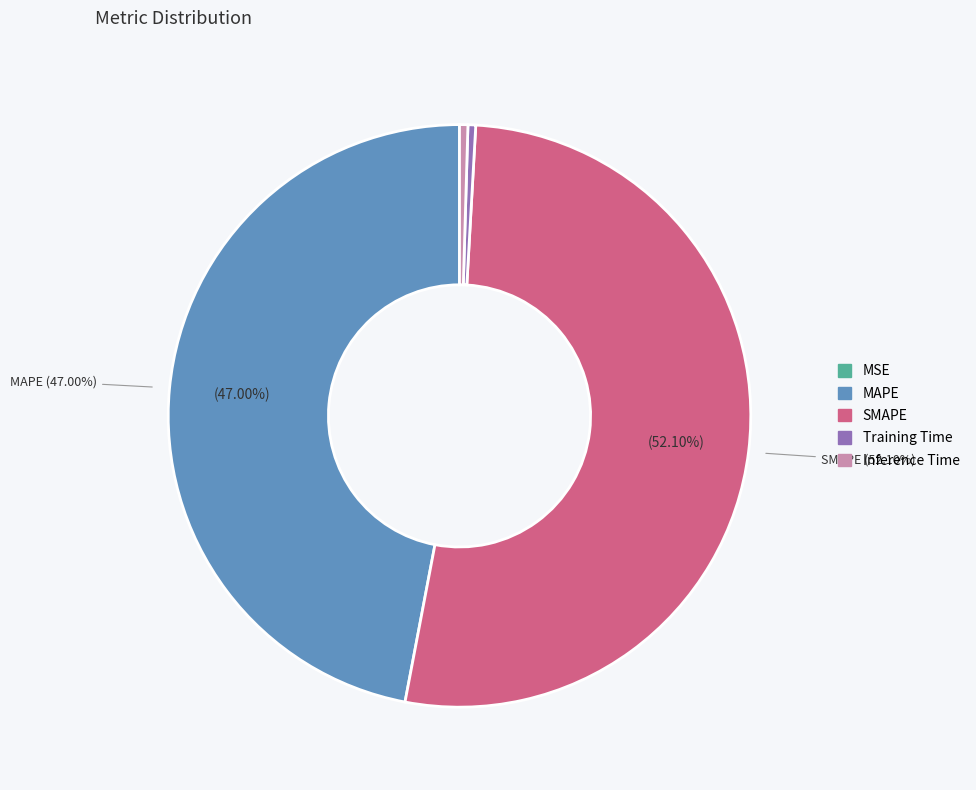

Does Training Time account for over 50% of the chart?

No